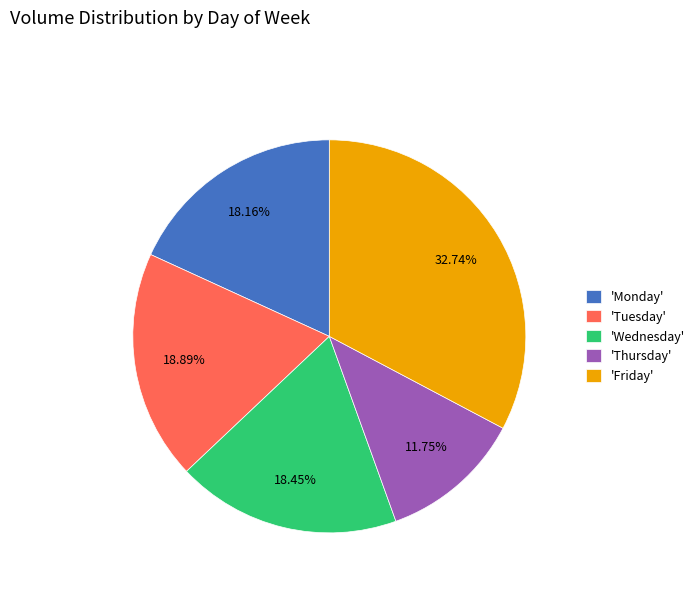

Combined, do 'Friday' and 'Monday' account for over 50%?

Yes